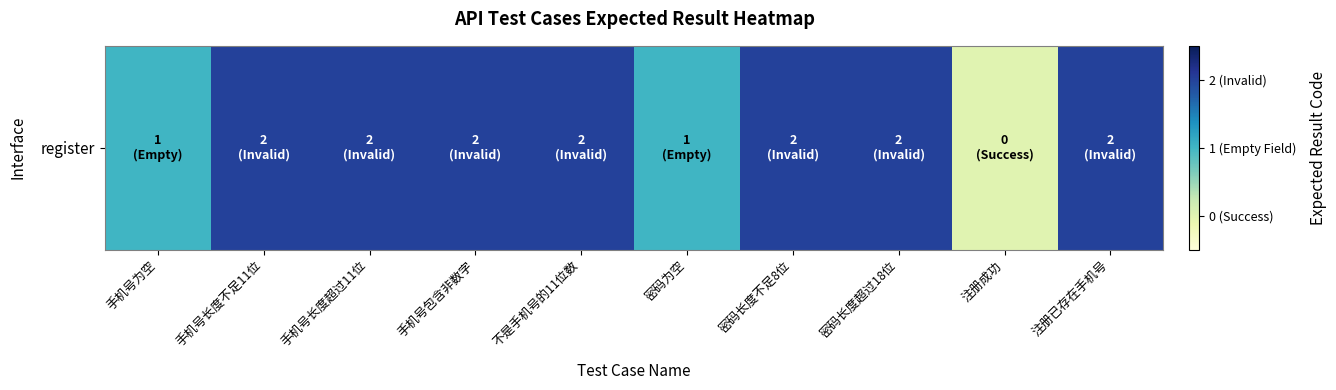

Count the number of categories in the chart.

10